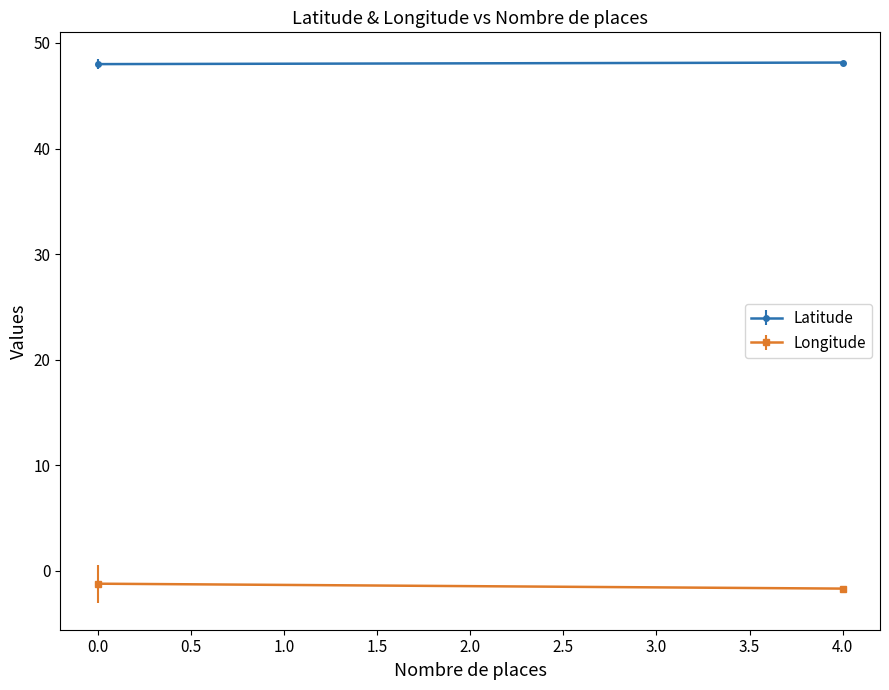

The Longitude series shows -3.0 at 0. True or false?

False